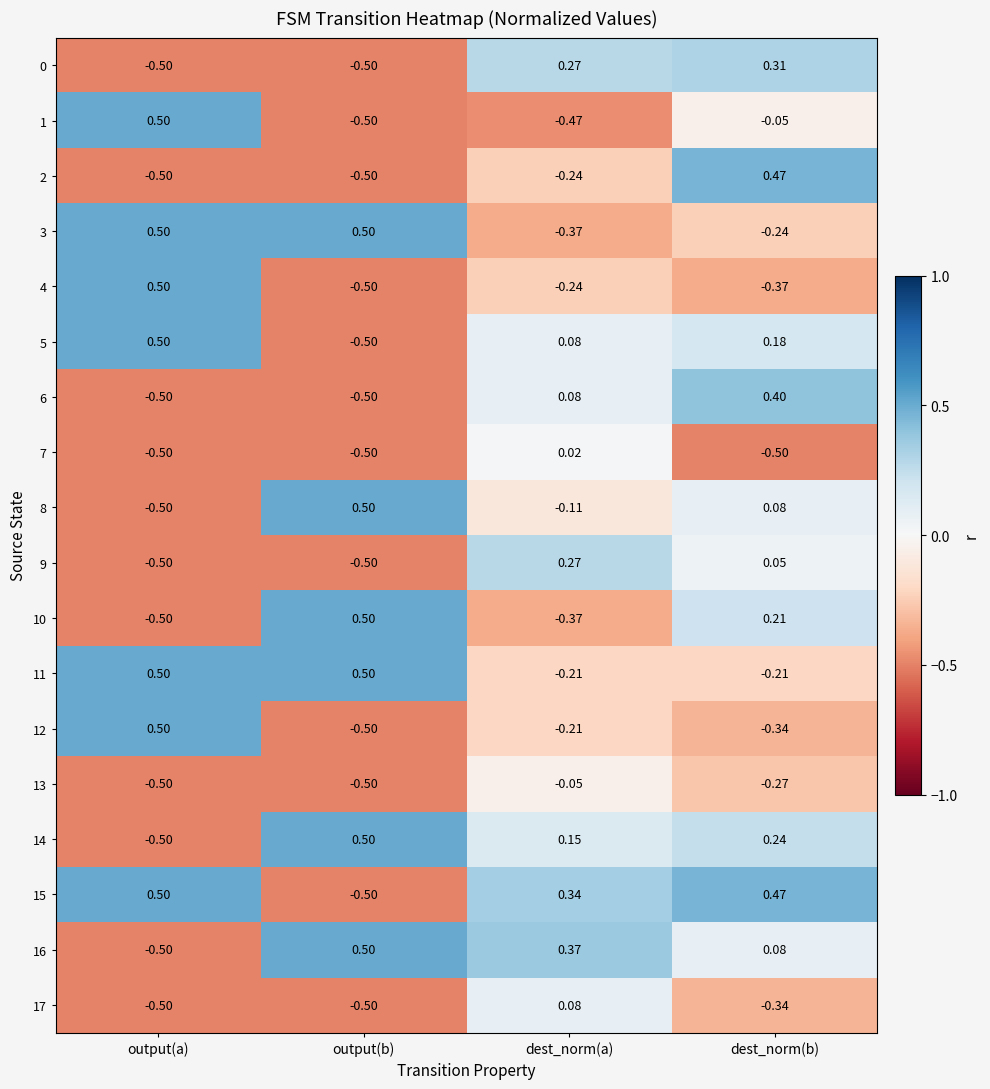

At which label does 10 reach its minimum?

output(a)